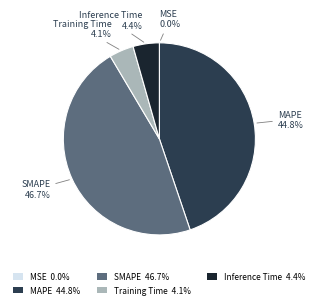

What portion of the pie excludes Training Time?

95.9%